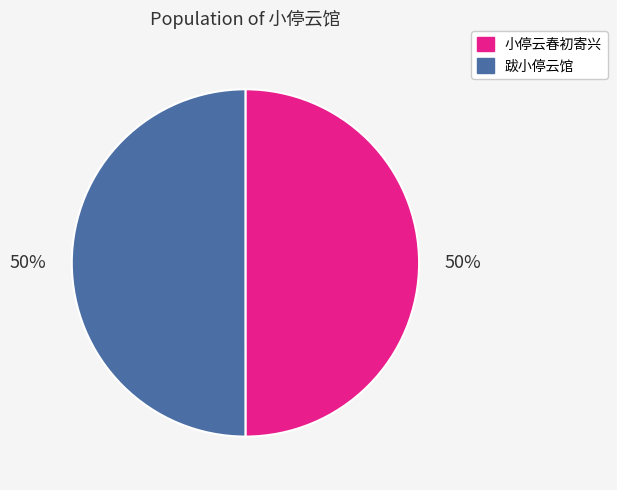

What is the ratio of the value at 跋小停云馆 to the value at 小停云春初寄兴?

1.0